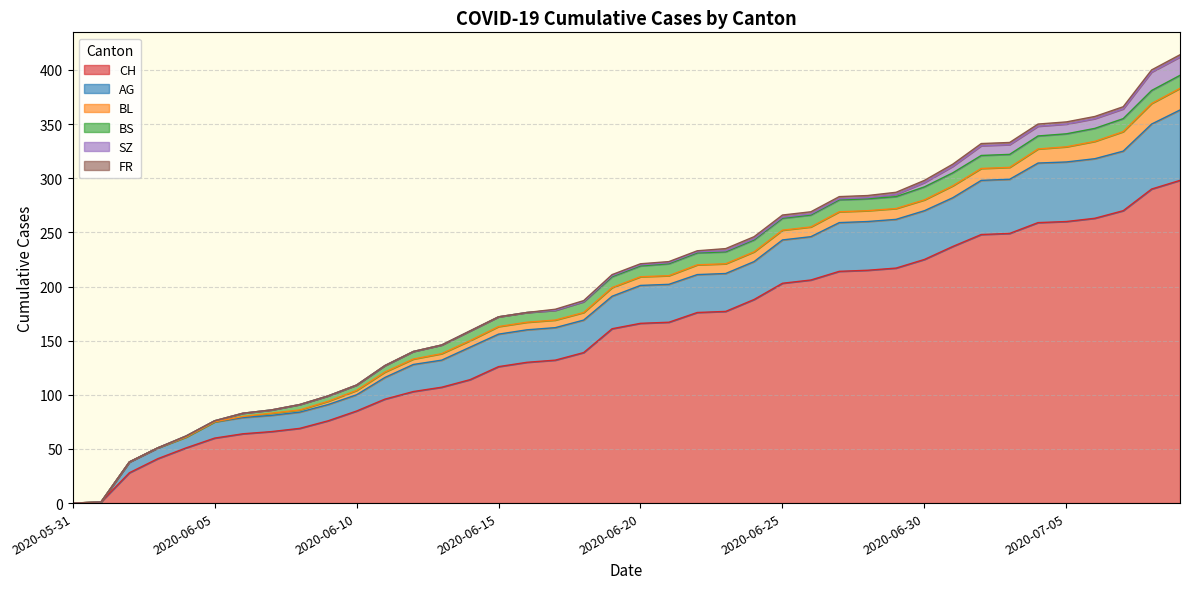

Does the chart have visible grid lines?

Yes